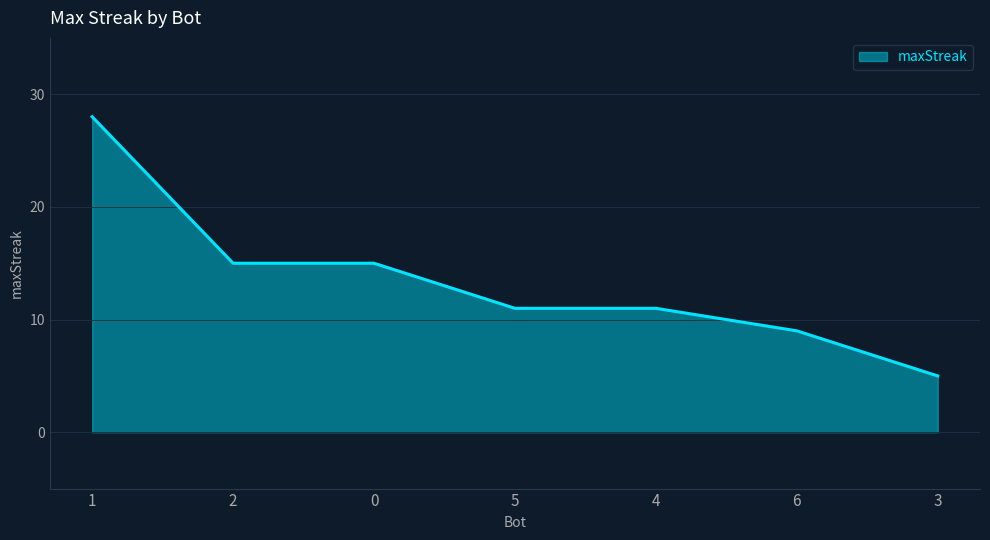

The chart shows a value of 8 at 0. True or false?

False